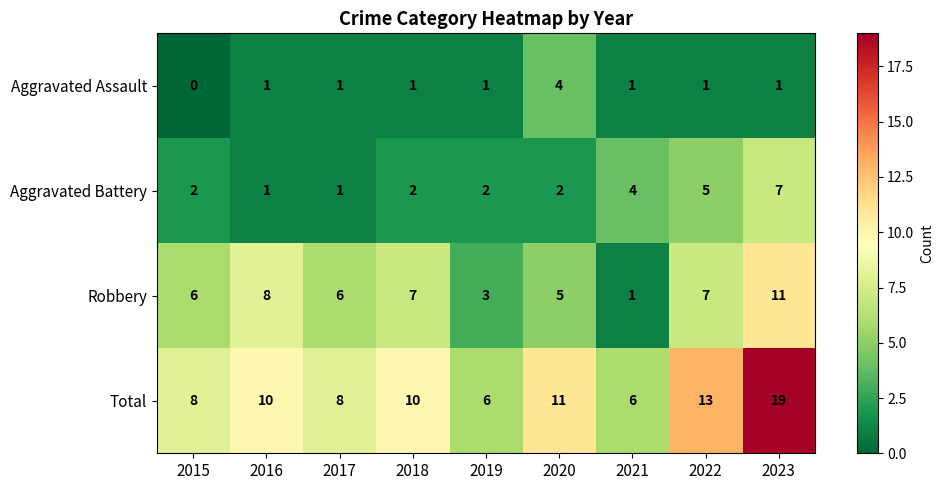

Which series has the widest spread of values?

Total